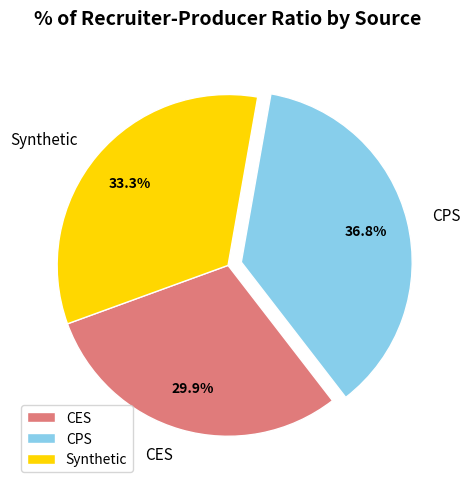

The Synthetic slice represents 33% of the pie. True or false?

True